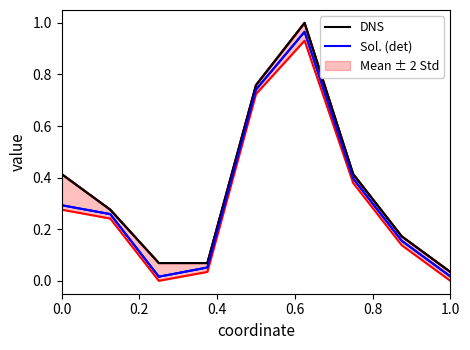

Is this an area chart (filled region under the line)?

No